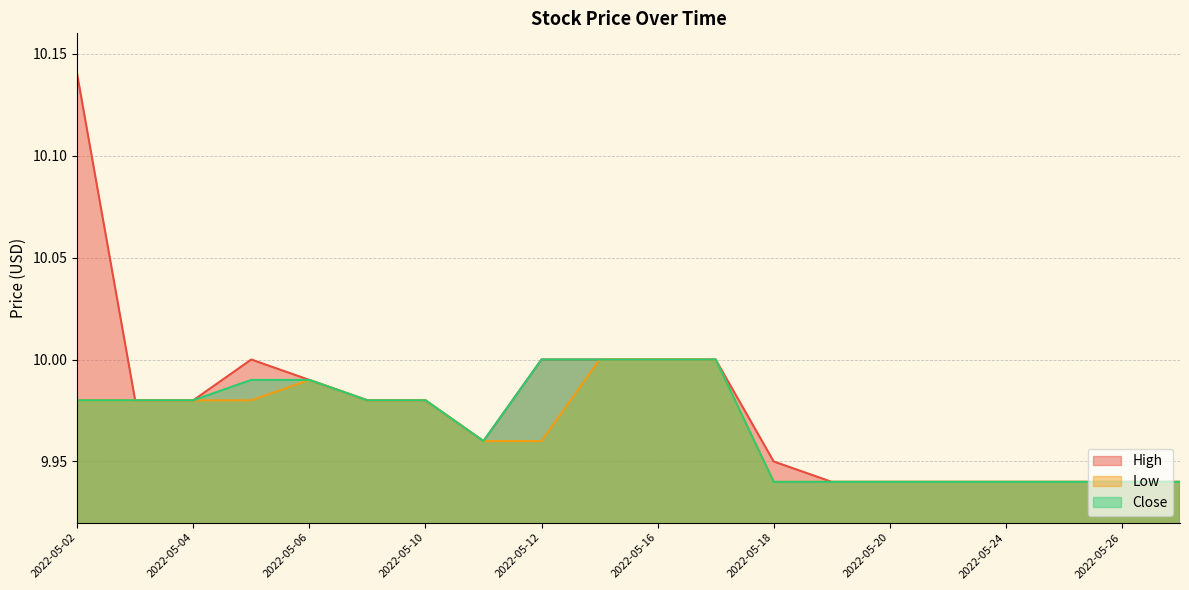

What is the difference between the Close values at 2022-05-12 and 2022-05-20?

0.1